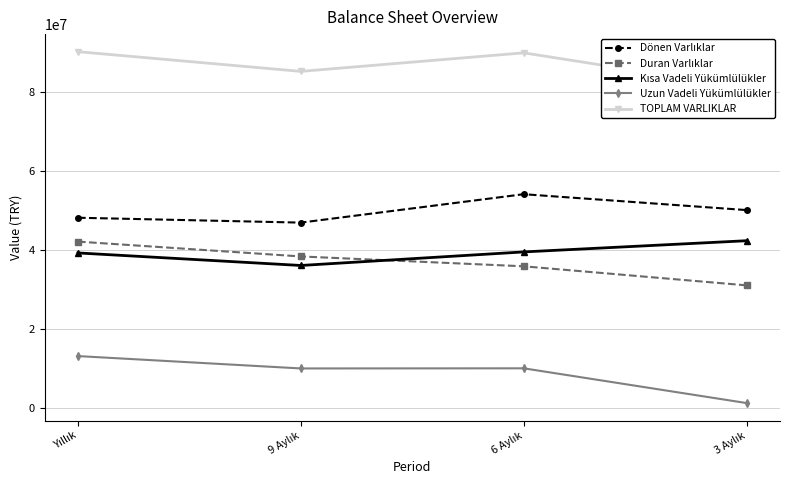

At how many categories does at least one series exceed 21493116?

4